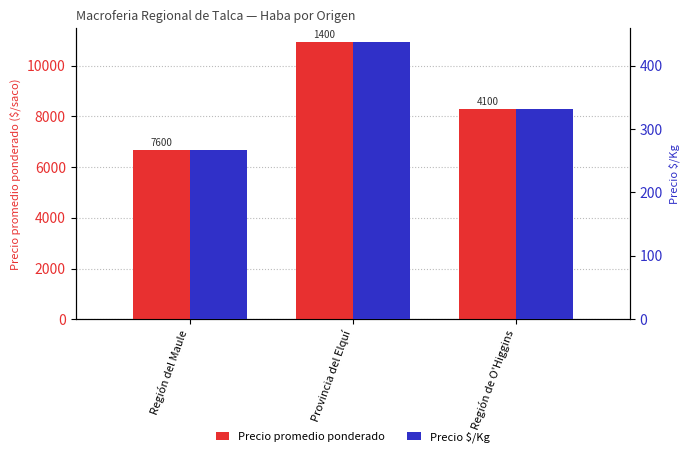

How many bars are there in each group?

2